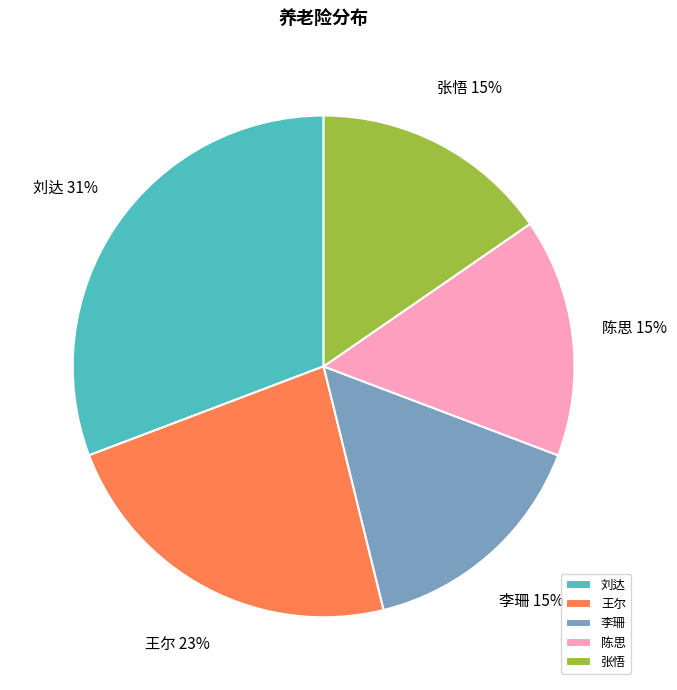

Is 王尔 the majority of the pie?

No